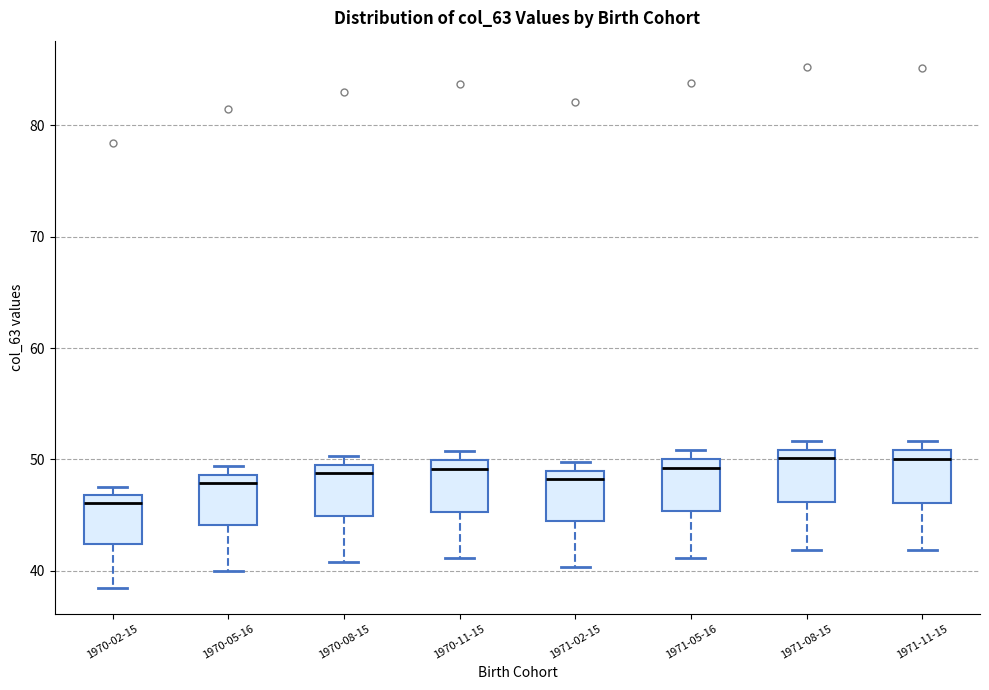

Reading left to right, read every box against the y-axis: the position of its median line, the range the box covers, and the ends of its whiskers. The values are not printed on the chart, so give them approximately, as read against the axis.

1970-02-15: median 46, box 42 to 47, whiskers 38 to 48
1970-05-16: median 48, box 44 to 49, whiskers 40 to 49 (just above the box's upper edge)
1970-08-15: median 49, box 45 to 50, whiskers 41 to 50 (just above the box's upper edge)
1970-11-15: median 49, box 45 to 50, whiskers 41 to 51
1971-02-15: median 48, box 44 to 49, whiskers 40 to 50
1971-05-16: median 49, box 45 to 50, whiskers 41 to 51
1971-08-15: median 50, box 46 to 51, whiskers 42 to 52
1971-11-15: median 50, box 46 to 51, whiskers 42 to 52